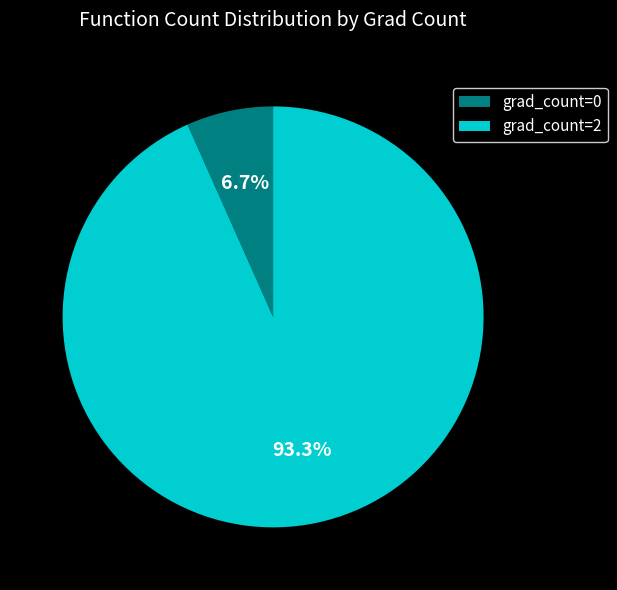

The grad_count=2 slice represents 79% of the pie. True or false?

False